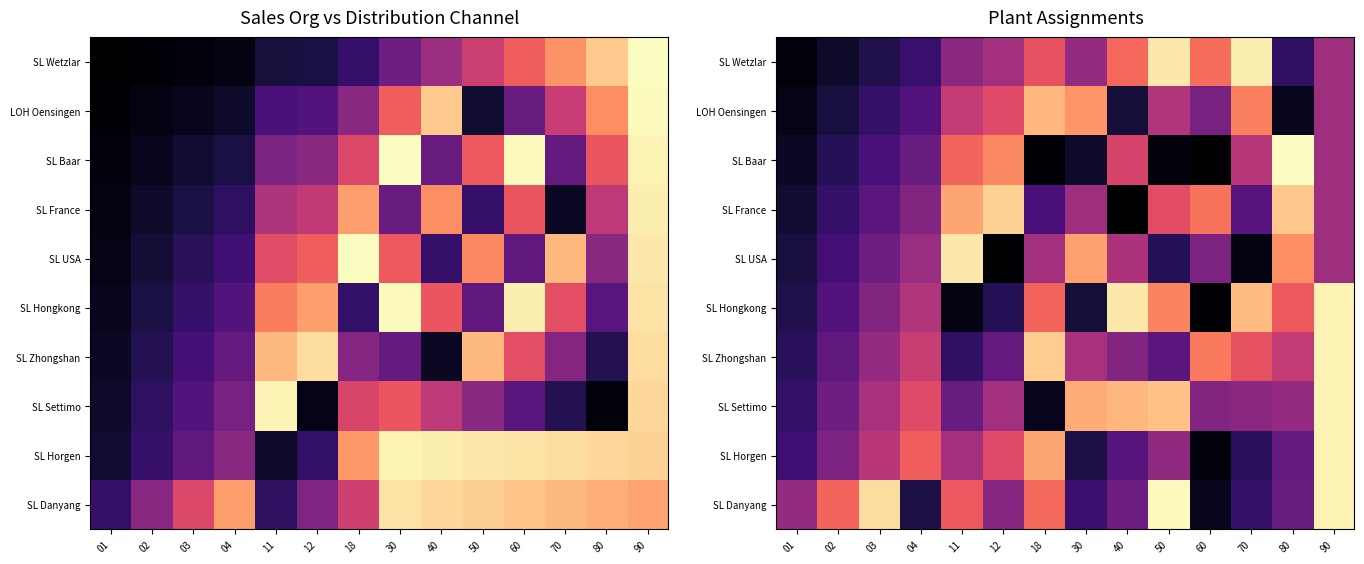

At which category does the chart reach its minimum across all series?

60